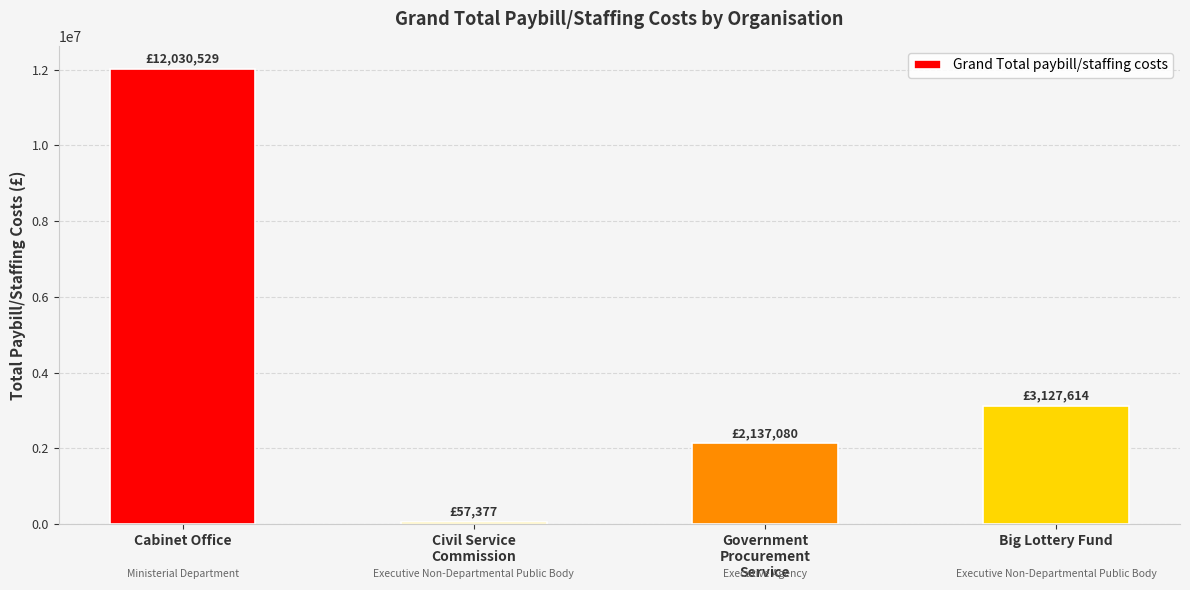

The value at Government
Procurement
Service is 2137080.1. True or false?

True